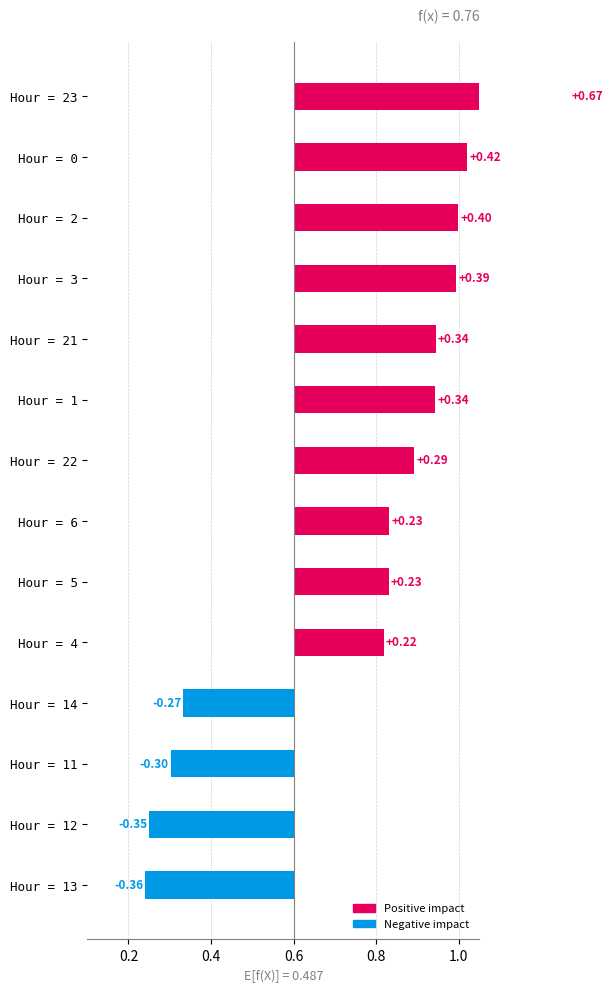

The value at Hour = 12 is 0.3. True or false?

True